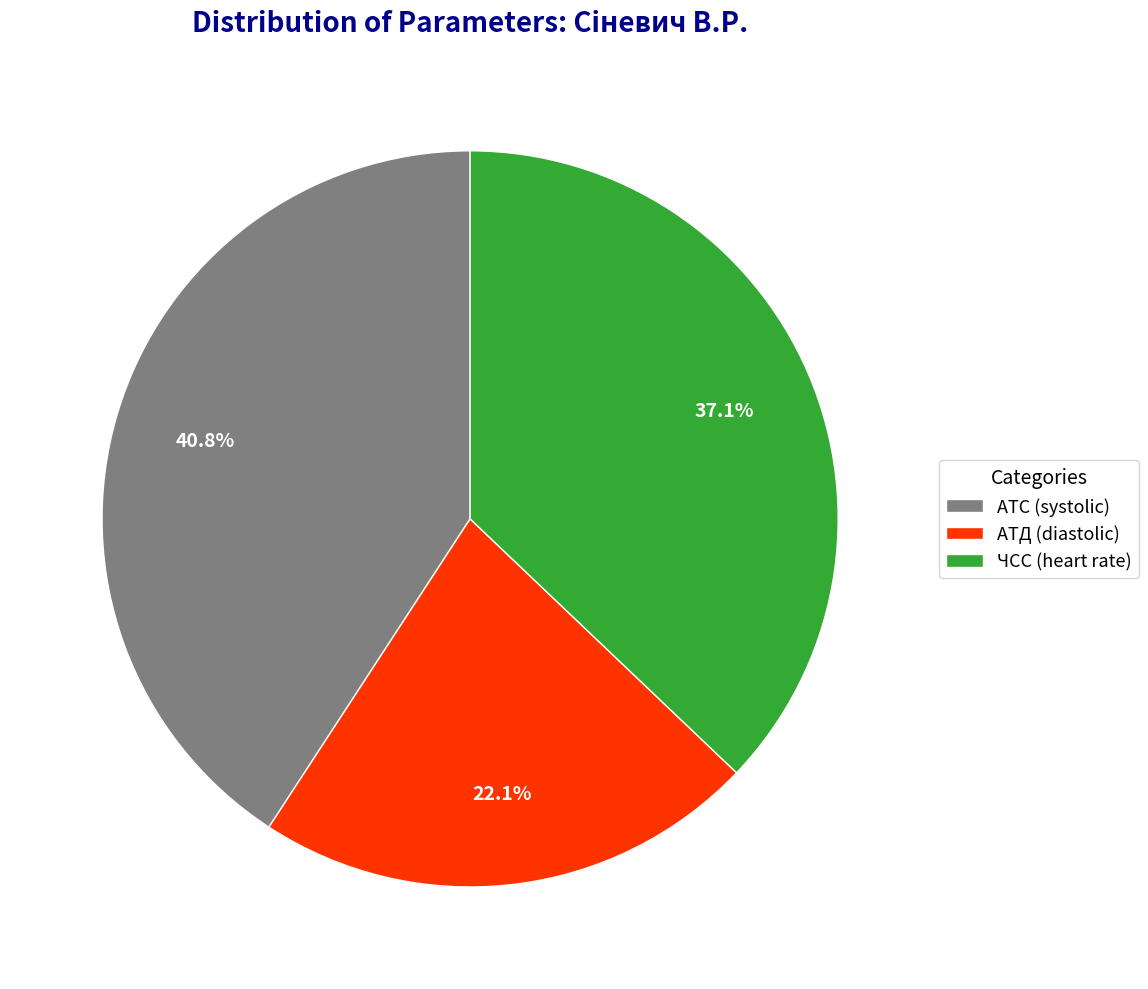

What portion of the pie excludes ЧСС (heart rate)?

62.9%